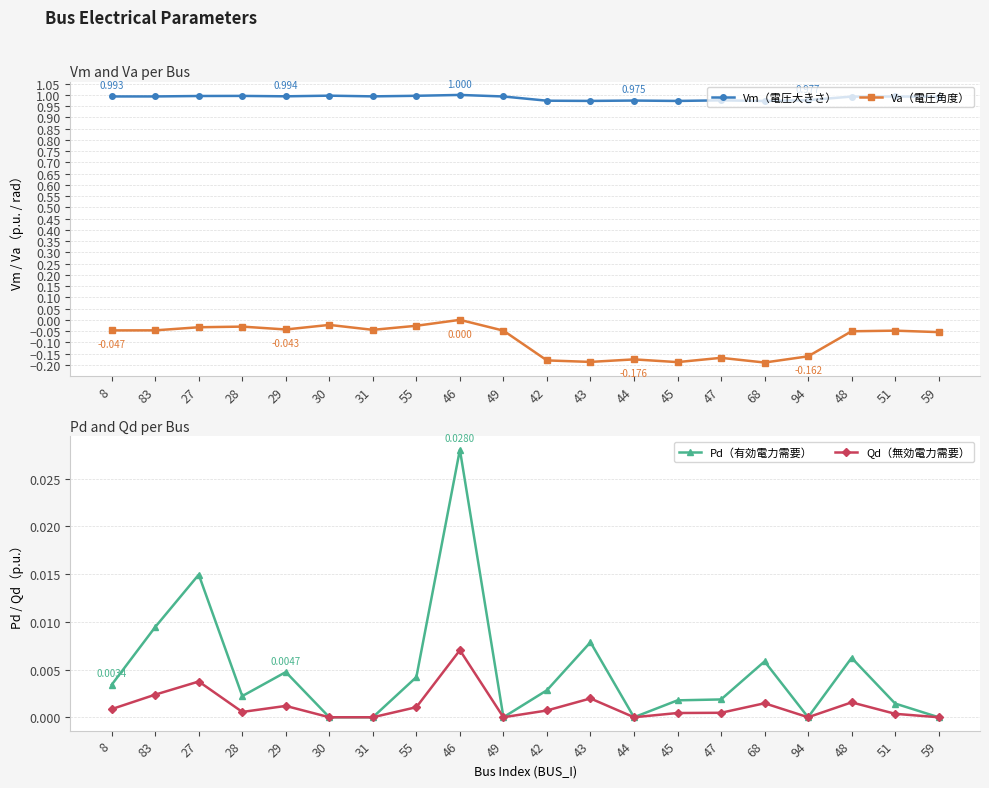

Rank the categories by Va（電圧角度） value from highest to lowest.

46, 30, 55, 28, 27, 29, 31, 83, 8, 49, 51, 48, 59, 94, 47, 44, 42, 43, 45, 68